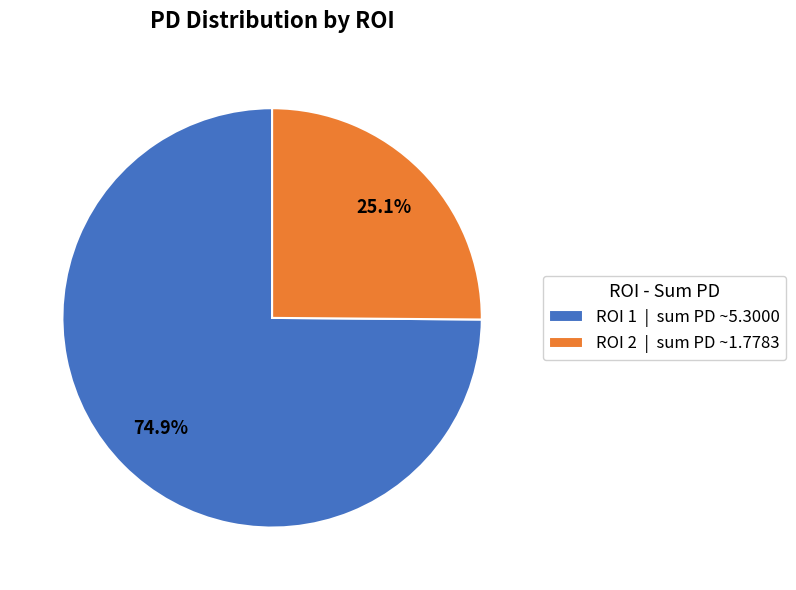

To the nearest percent, what is the average slice percentage?

50%